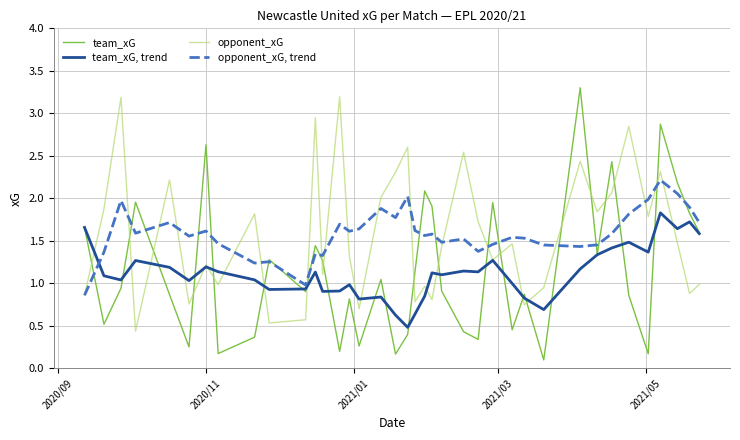

What is the greatest value displayed?

3.3